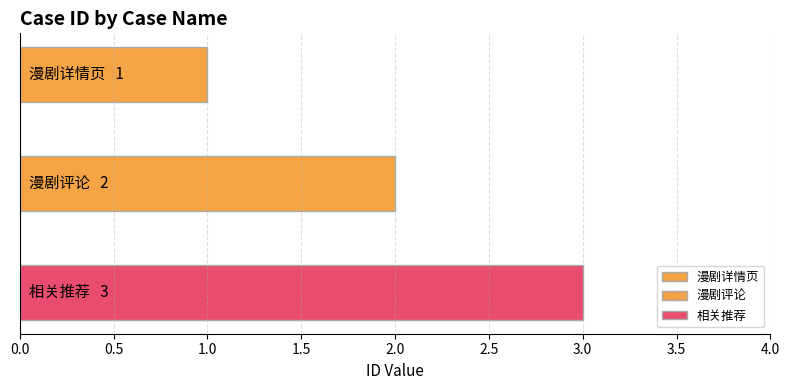

What is the greatest value displayed?

3